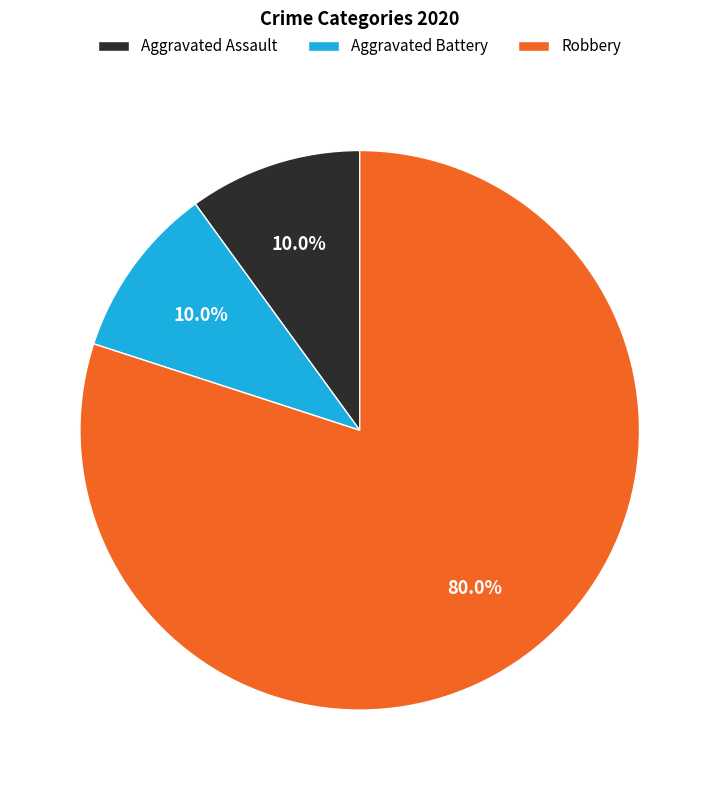

What is the largest slice in the pie chart?

Robbery